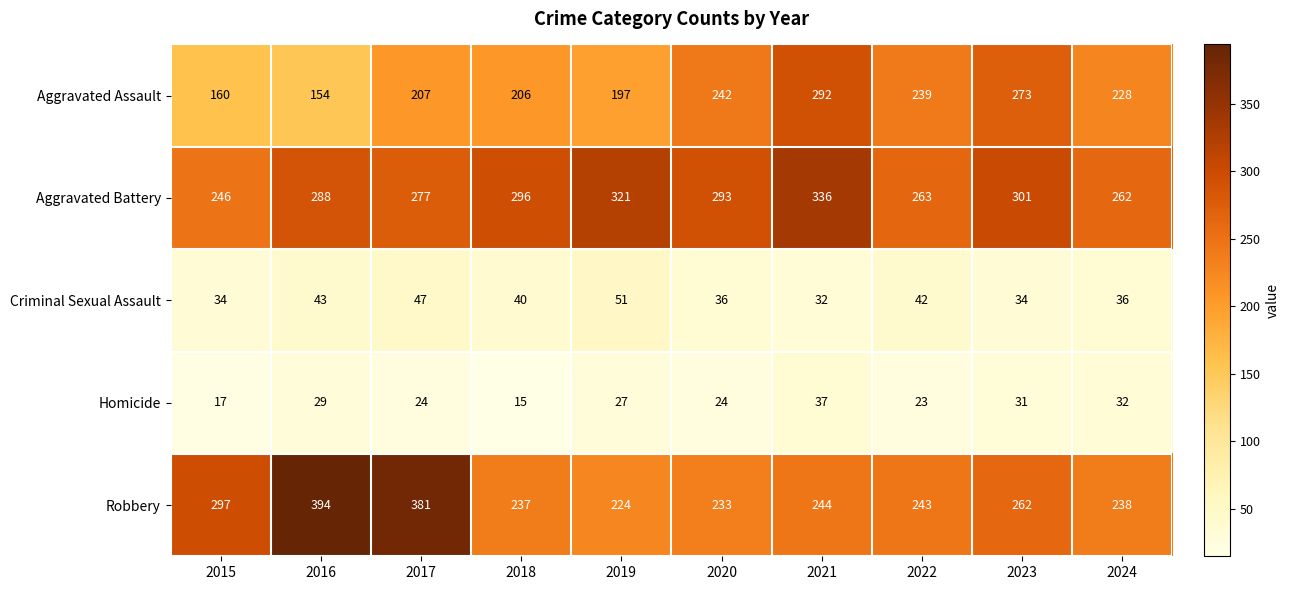

At which label does Criminal Sexual Assault first exceed 40?

2016